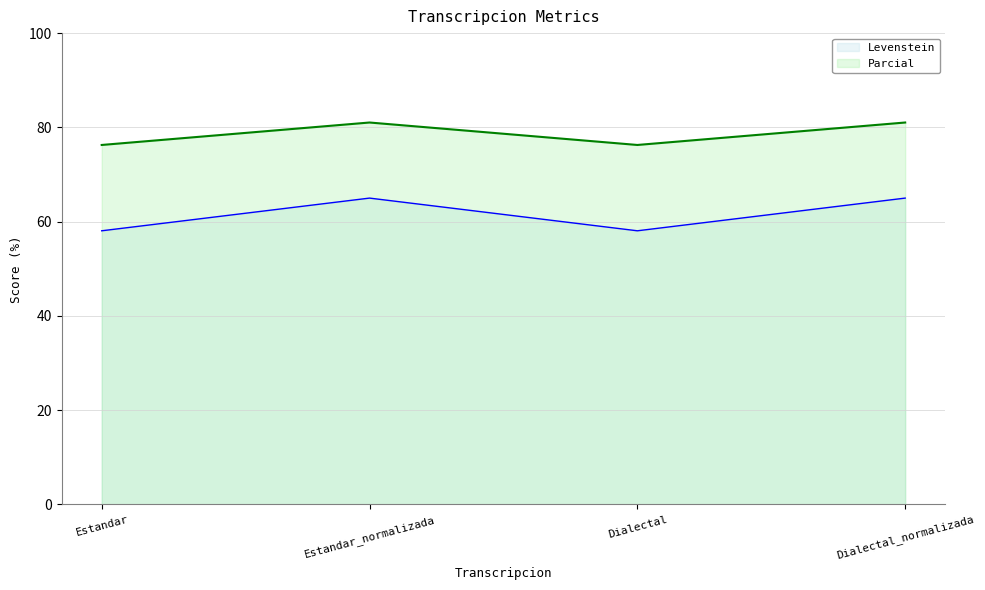

What is the approximate value of Parcial at Dialectal?

76.3